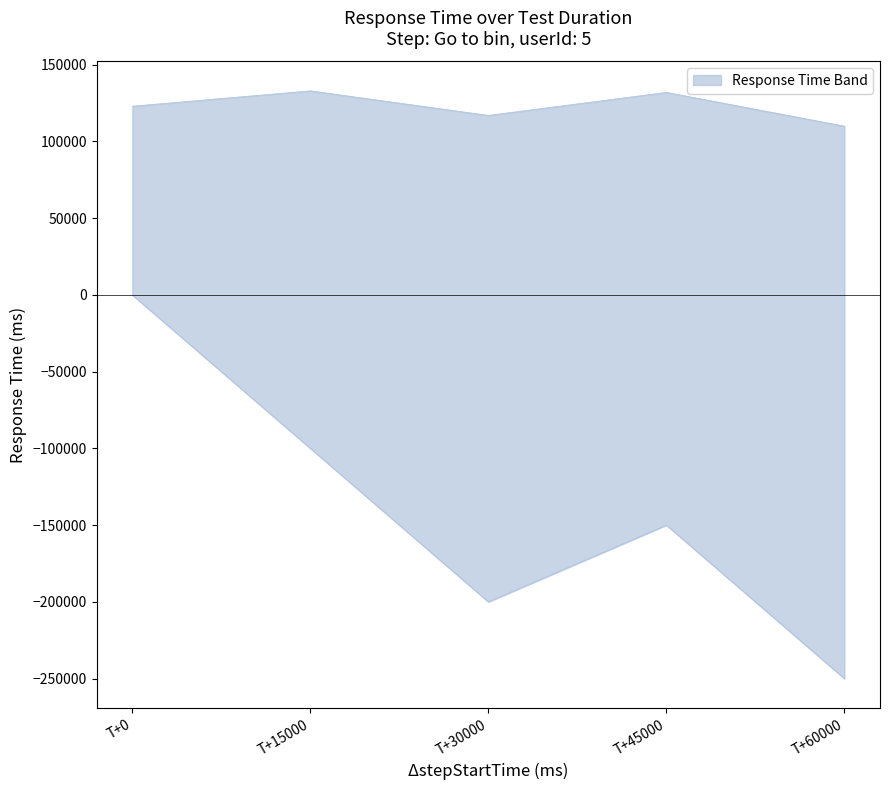

List the labels in order of value, smallest first.

T+60000, T+30000, T+0, T+45000, T+15000